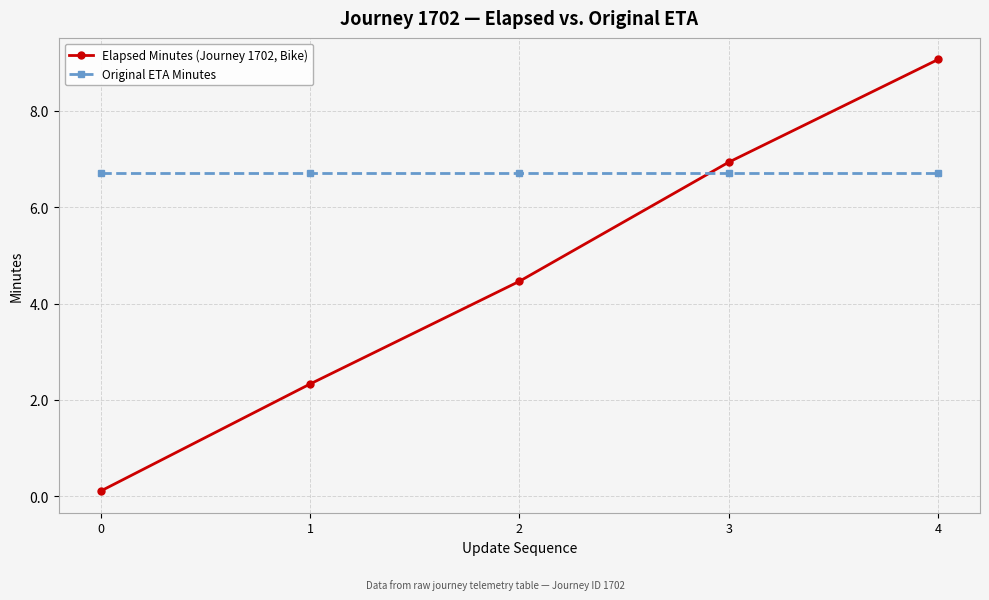

Reading left to right, transcribe all the data shown in this chart.

Elapsed Minutes (Journey 1702, Bike): 0.1	2.3	4.5	6.9	9.1
Original ETA Minutes: 6.7	6.7	6.7	6.7	6.7